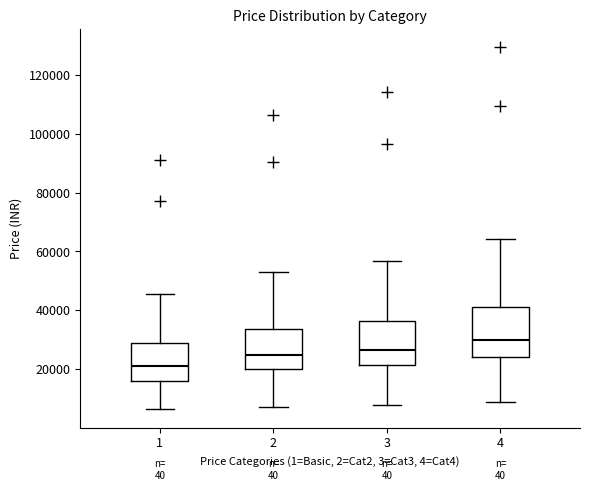

Which box's median line is the highest?

4